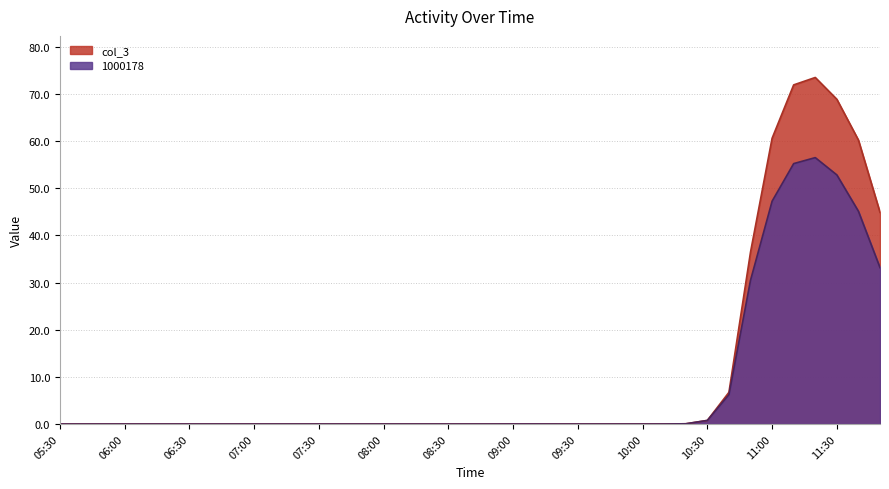

Read the col_3 value at 11:30.

68.9